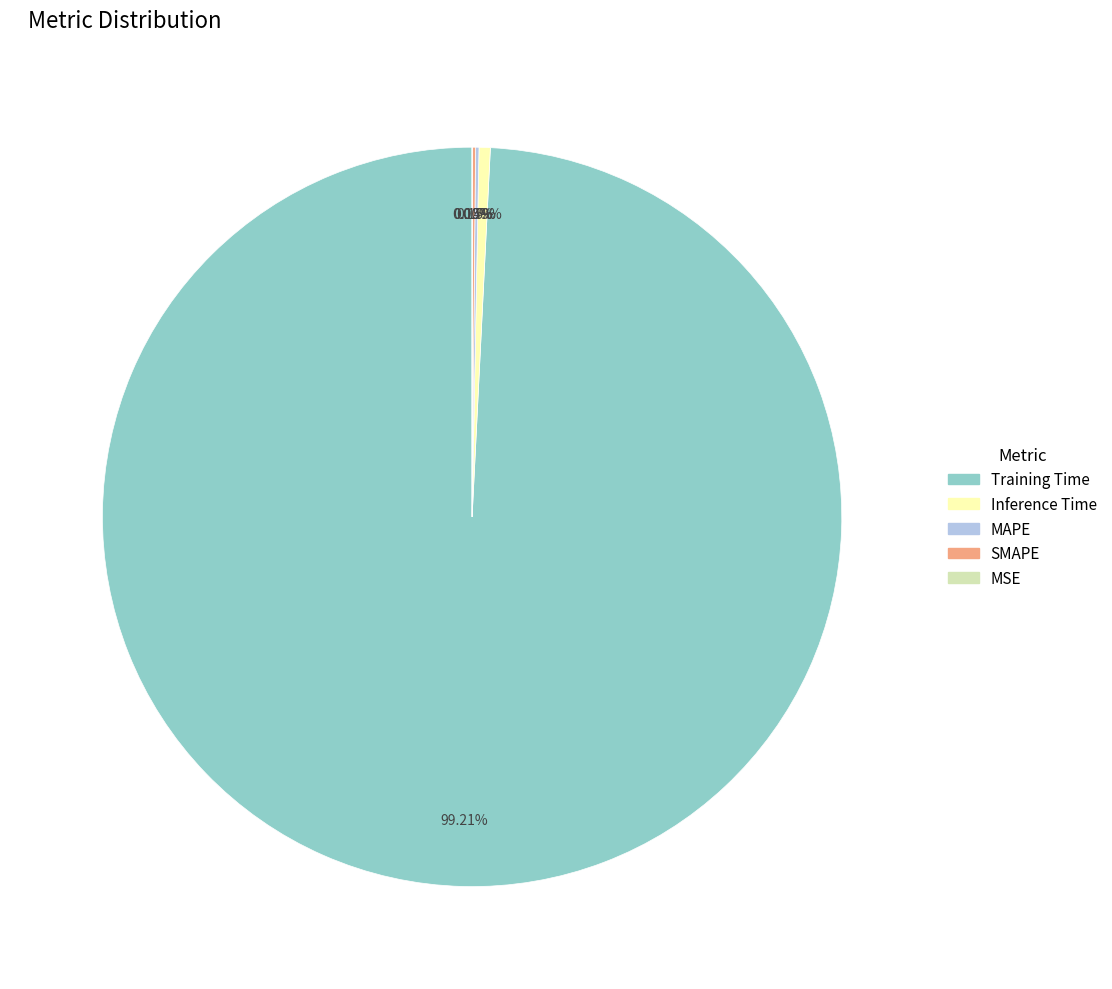

What is the largest slice in the pie chart?

Training Time